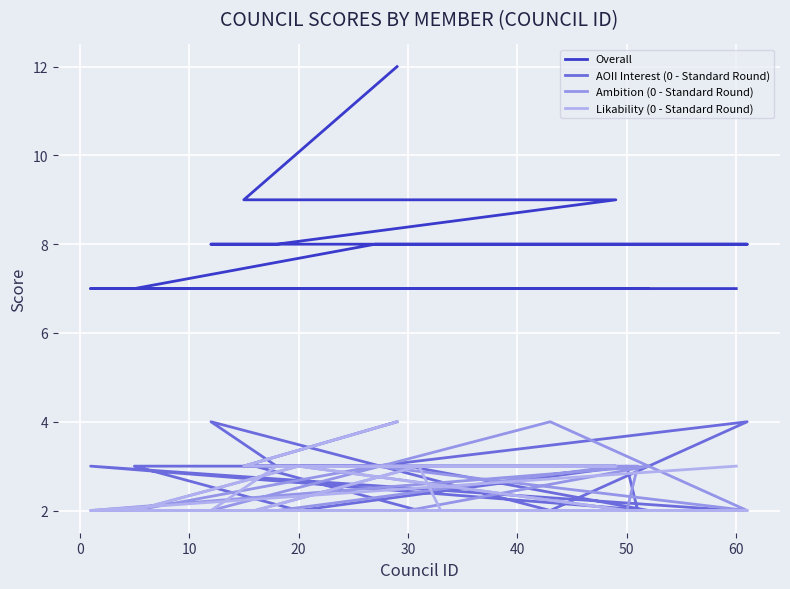

How many interior local peaks does the AOII Interest (0 - Standard Round) series have?

4